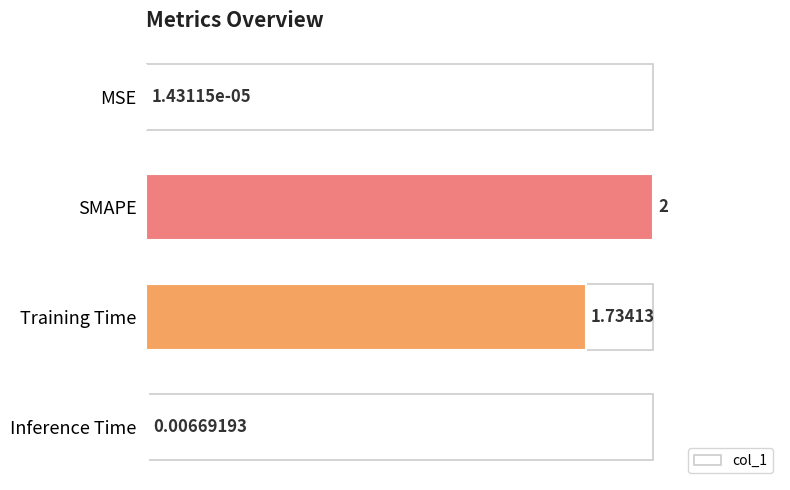

Where is the data nearest to the value 1?

Training Time